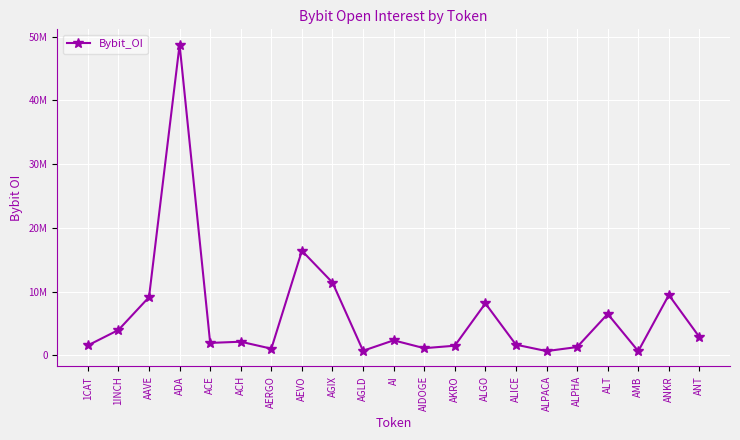

How many interior local peaks (higher than both neighbors) does the data have?

7